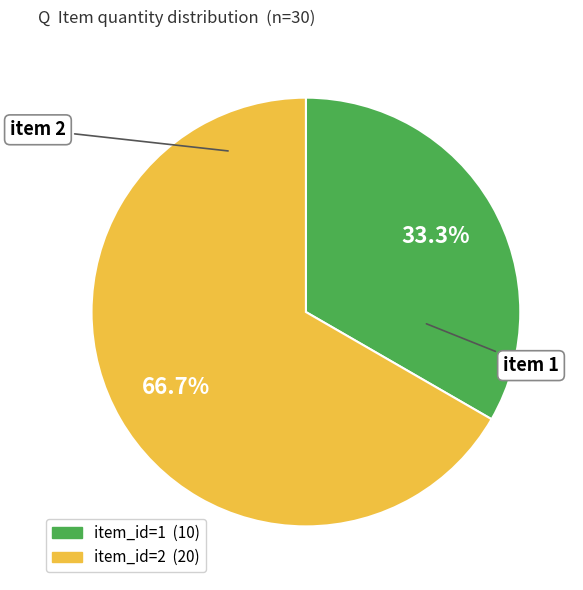

Count the number of slices in the pie.

2